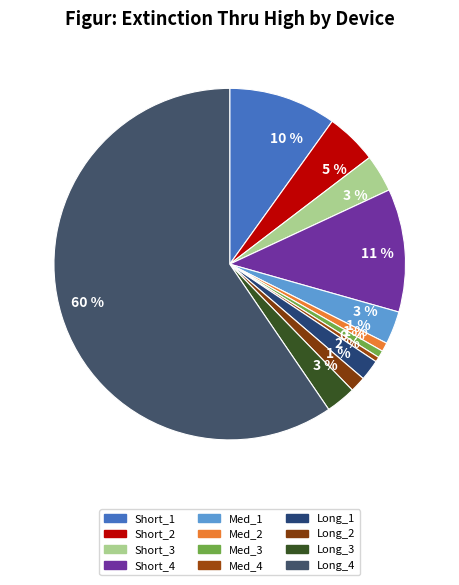

How many segments does this pie chart have?

12